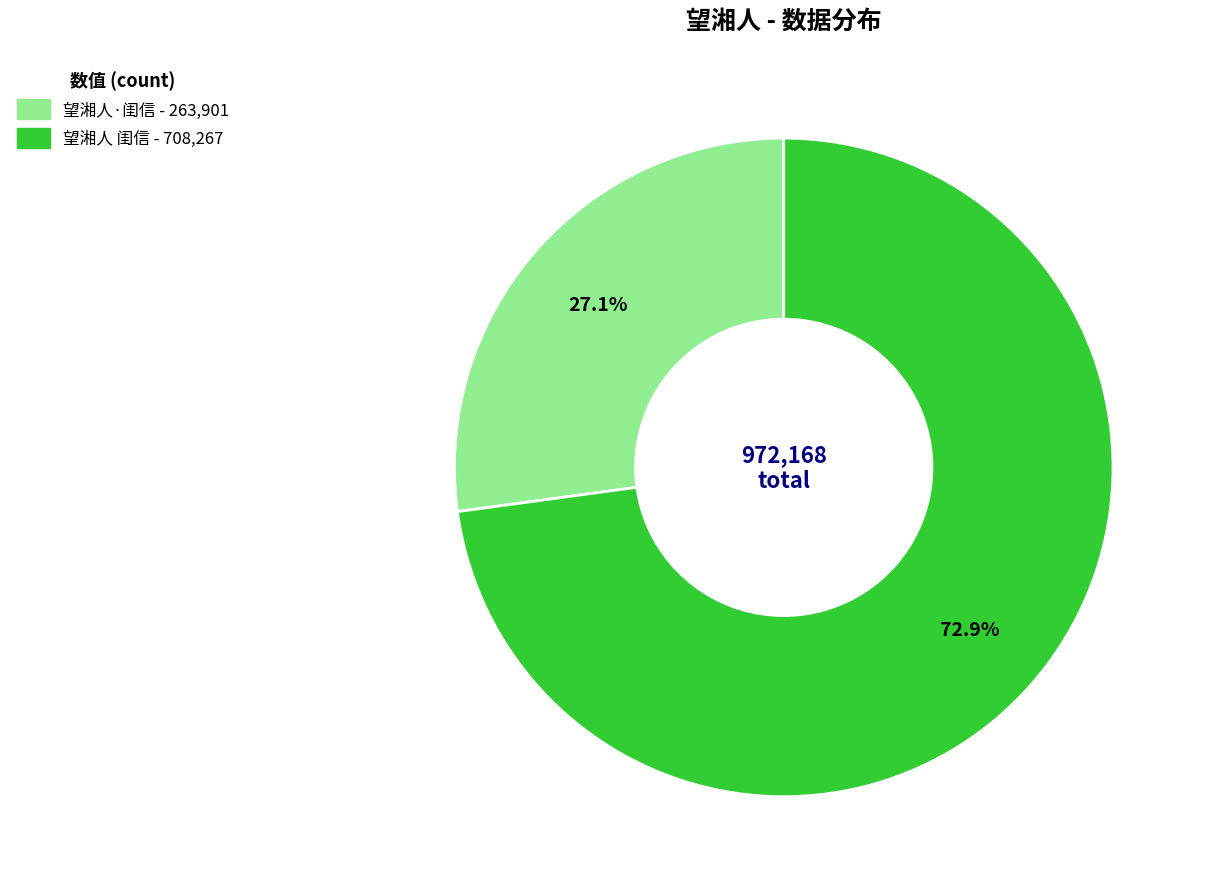

To the nearest percent, what is the average slice percentage?

50%